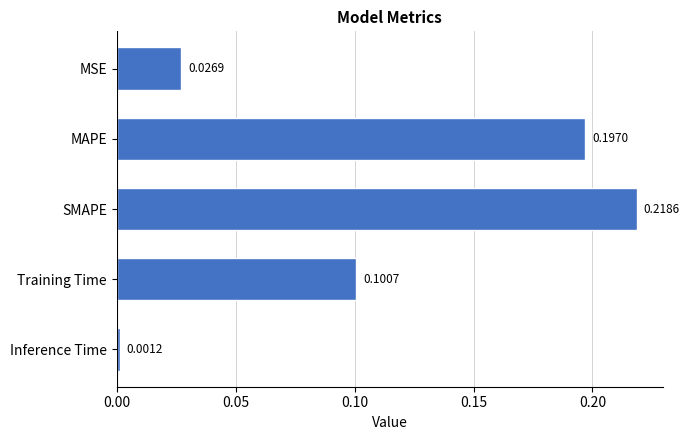

Which has a higher value, MSE or SMAPE?

SMAPE